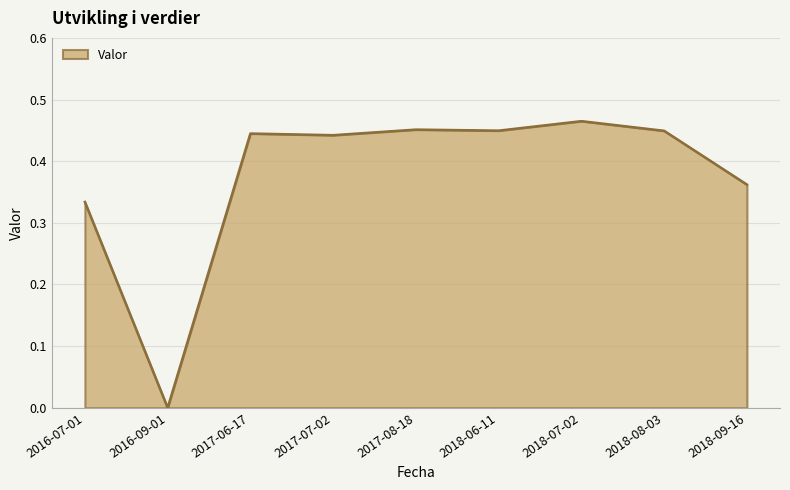

How many values exceed 0?

8